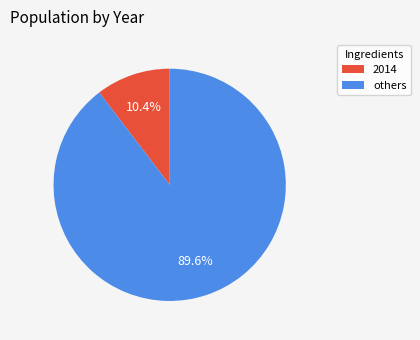

What percentage do 2014 and others together represent?

100.0%